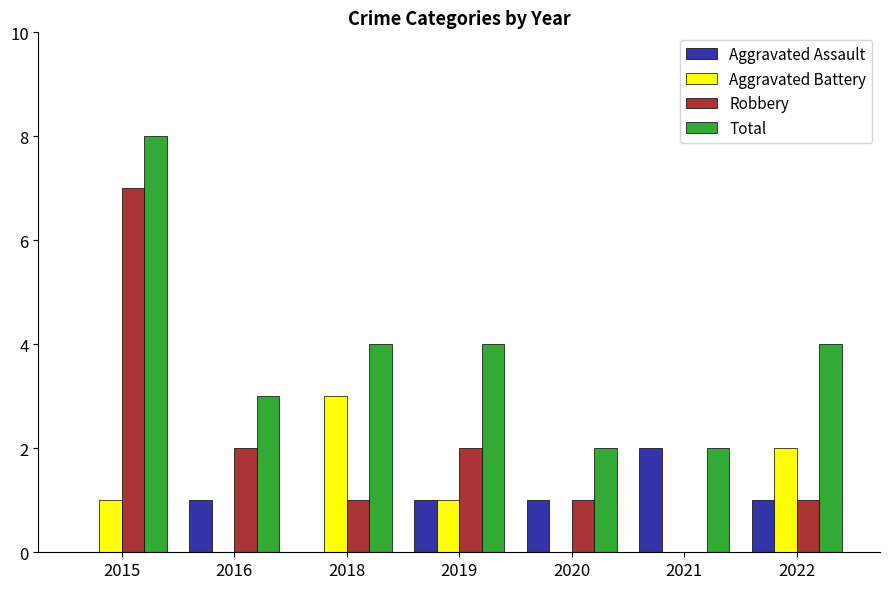

Between 2016 and 2021, which series saw the biggest shift?

Robbery